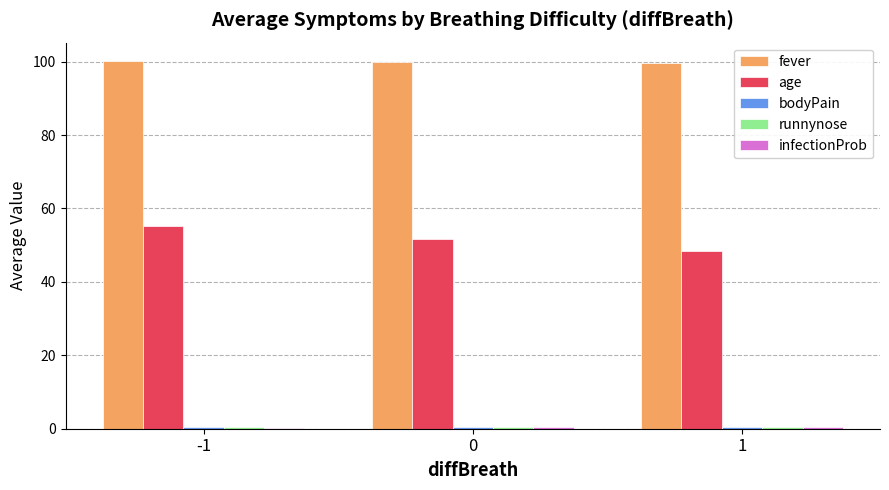

True or false: runnynose has a value of 0.2 at -1.

False